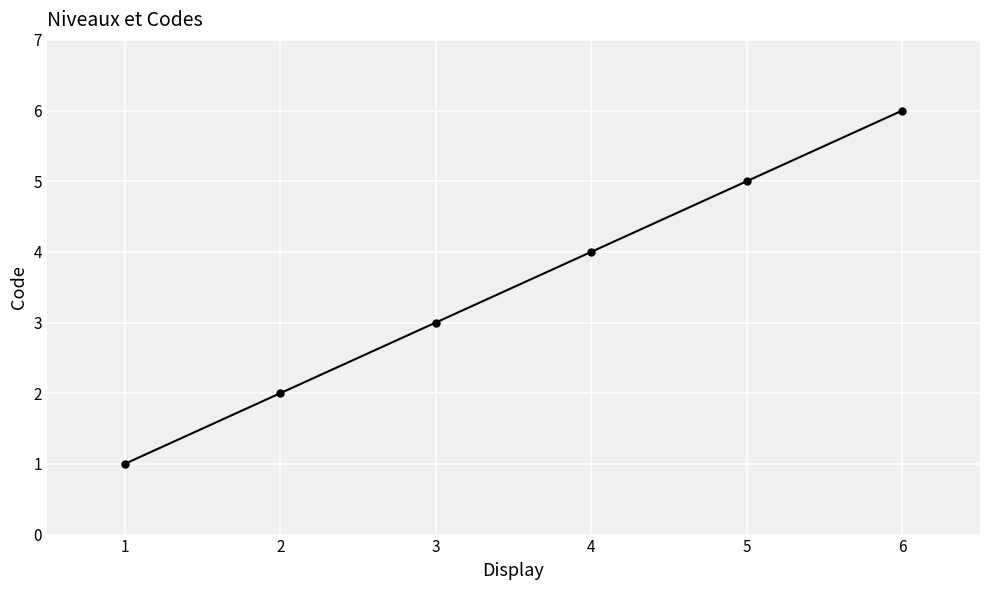

True or false: the data shows 7 at 5.

False